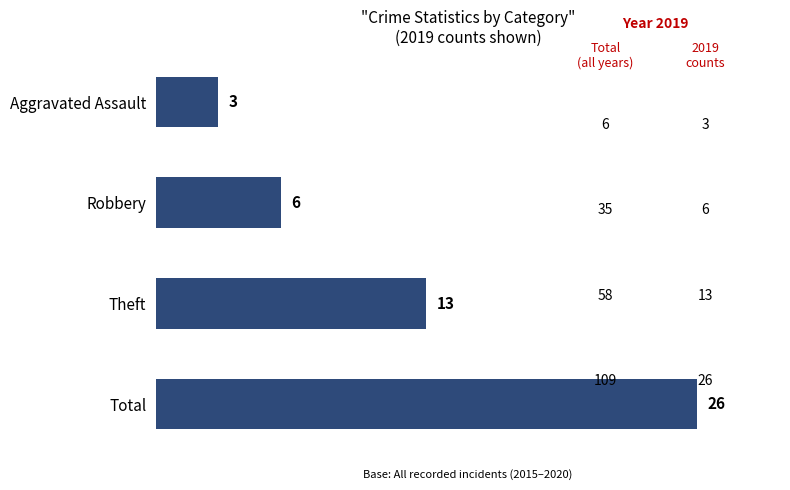

Are the bars horizontal?

Yes